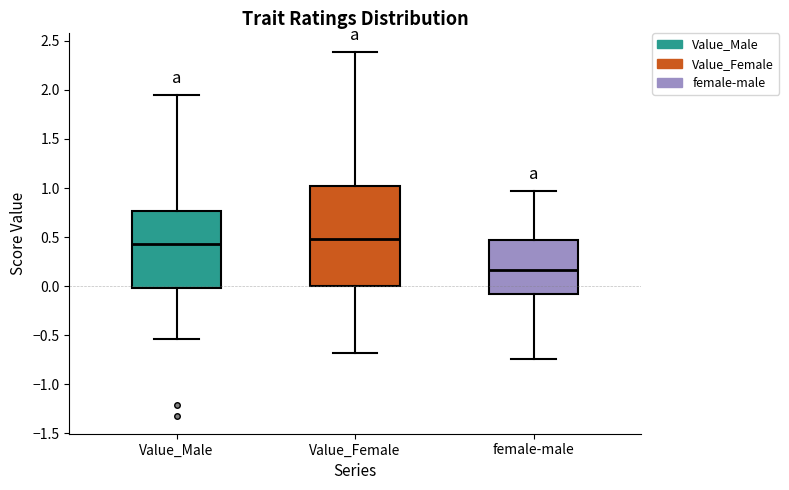

Comparing the boxes themselves (not the whiskers), which one is the tallest?

Value_Female